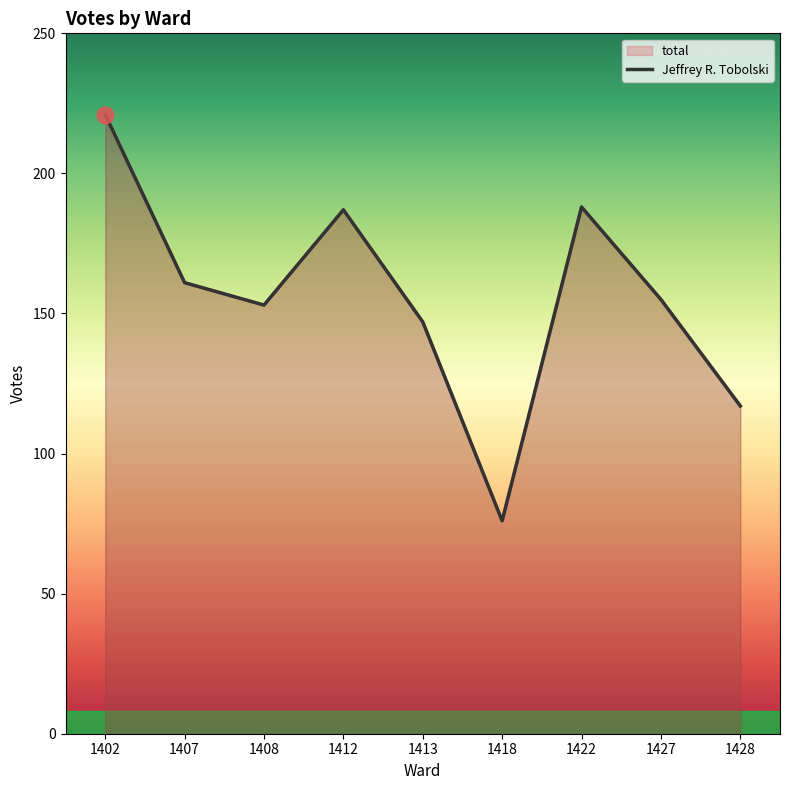

At which label does Jeffrey R. Tobolski first exceed 155?

1402